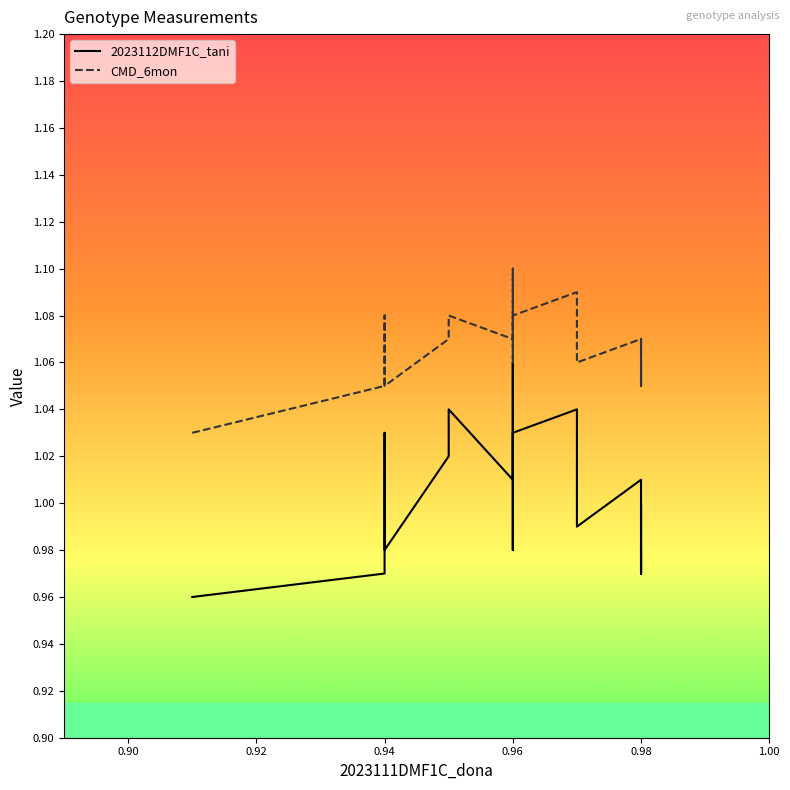

At which category is the sum across all series the highest?

0.96